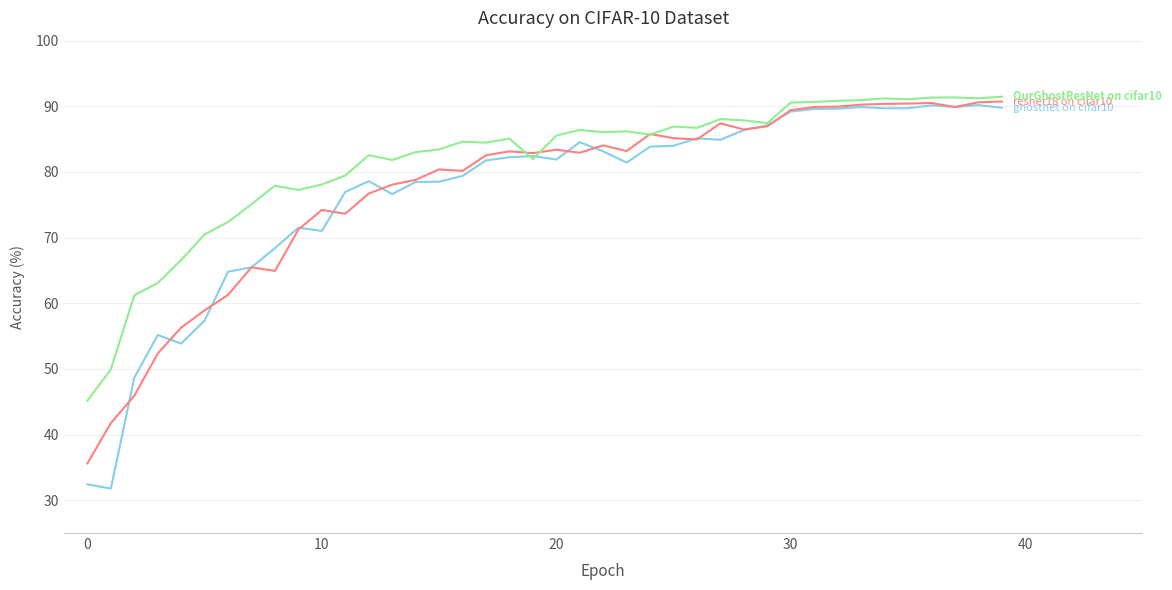

What is the greatest value displayed?

91.5